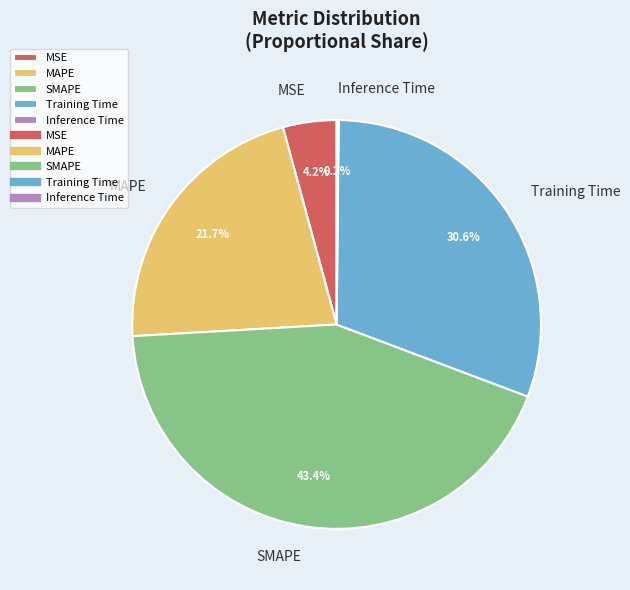

To the nearest percent, what is the average slice percentage?

20%